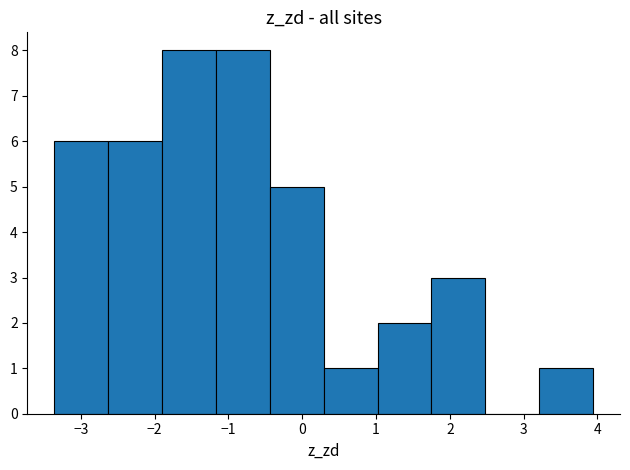

Reading left to right, transcribe this chart: for each bar, give the range it covers on the x-axis and its height. Neither the bar edges nor the heights are printed on the chart, so give them approximately, as read against the axes.

-3.4 to -2.6: 6
-2.6 to -1.9: 6
-1.9 to -1.2: 8
-1.2 to -0.4: 8
-0.4 to 0.3: 5
0.3 to 1.0: 1
1.0 to 1.8: 2
1.8 to 2.5: 3
2.5 to 3.2: 0
3.2 to 3.9: 1